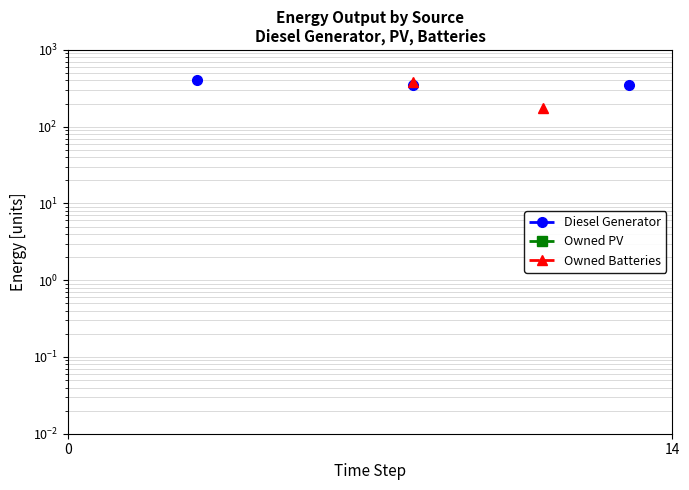

What are all the series names shown in the legend?

Diesel Generator, Owned PV, Owned Batteries